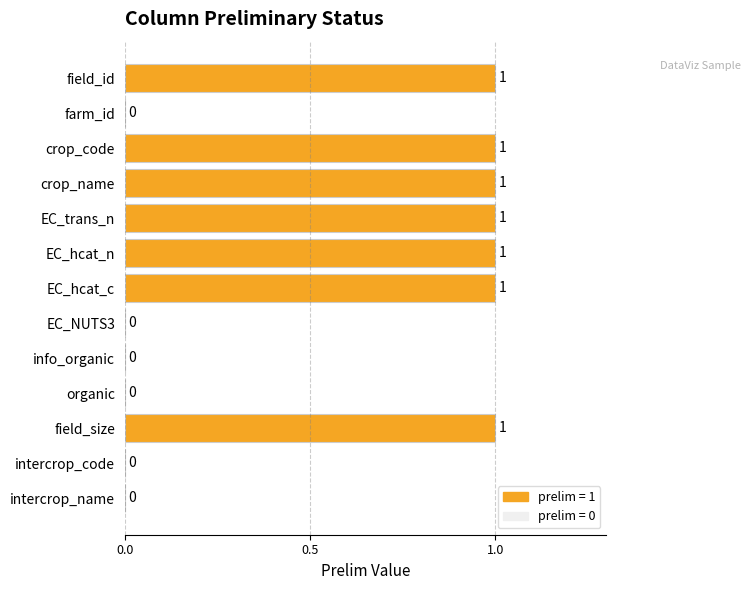

What is the change in value from farm_id to EC_trans_n?

+1